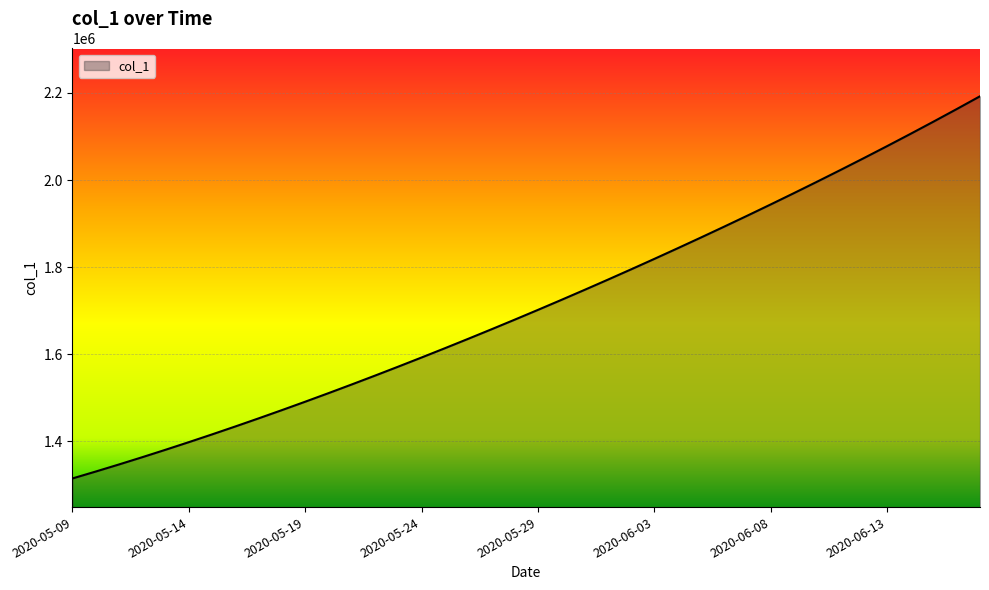

What is the smallest value displayed?

1315099.0